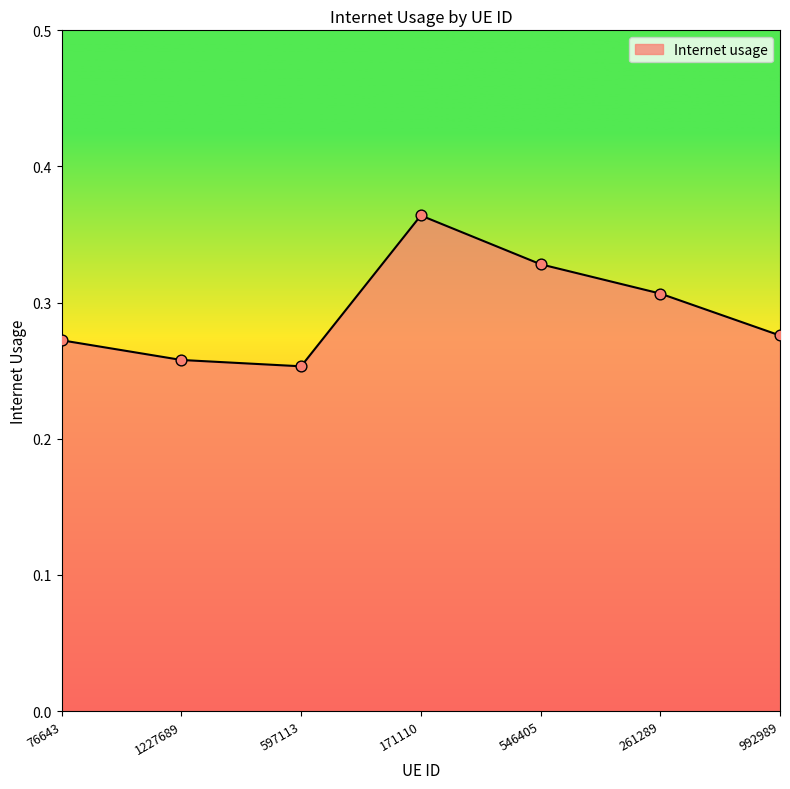

What is the change in value from 76643 to 546405?

+0.1